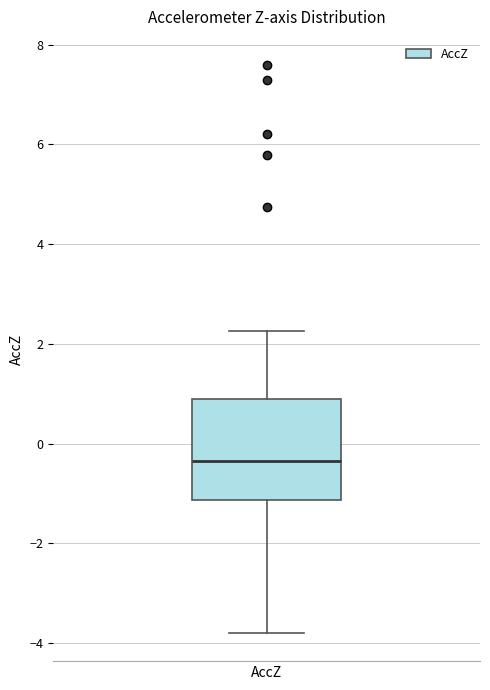

Read this box plot against the y-axis: the position of the median line, the range covered by the box, and the ends of both whiskers. The values are not printed on the chart, so give them approximately, as read against the axis.

median -0.4, box -1.2 to 0.8, whiskers -3.8 to 2.2